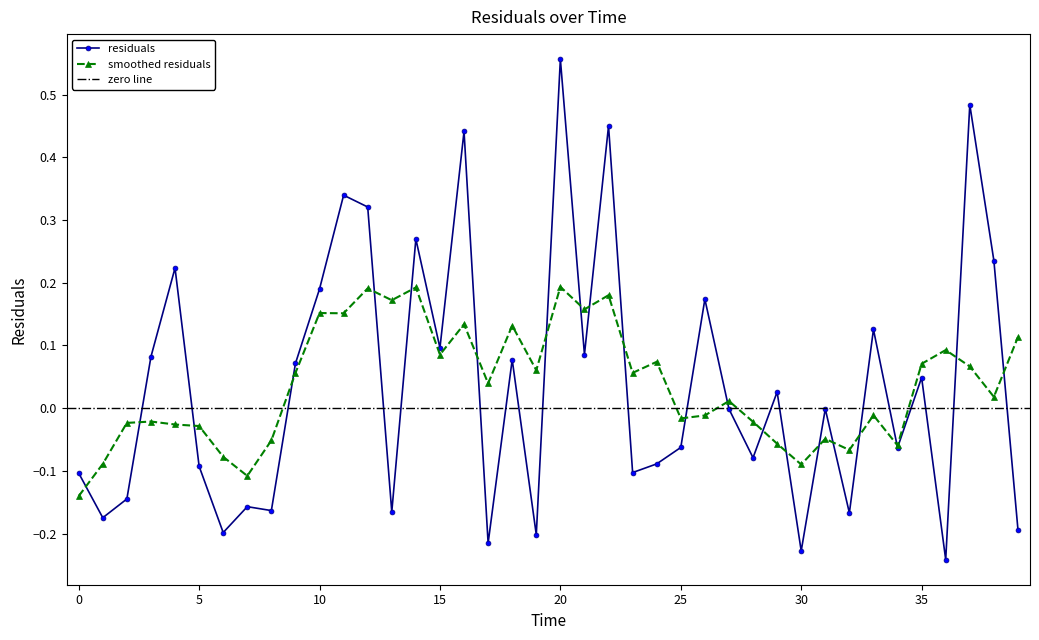

Rank the categories by value from highest to lowest.

20.0, 37.0, 22.0, 16.0, 11.0, 12.0, 14.0, 38.0, 4.0, 10.0, 26.0, 33.0, 15.0, 21.0, 3.0, 18.0, 9.0, 35.0, 29.0, 31.0, 27.0, 25.0, 34.0, 28.0, 24.0, 5.0, 23.0, 0.0, 2.0, 7.0, 8.0, 13.0, 32.0, 1.0, 39.0, 6.0, 19.0, 17.0, 30.0, 36.0